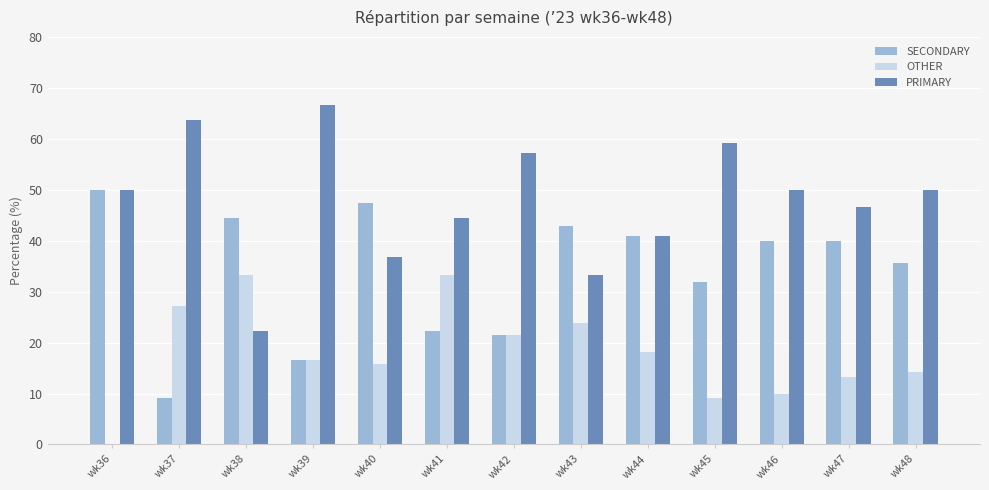

Which series has the largest total across all categories?

PRIMARY